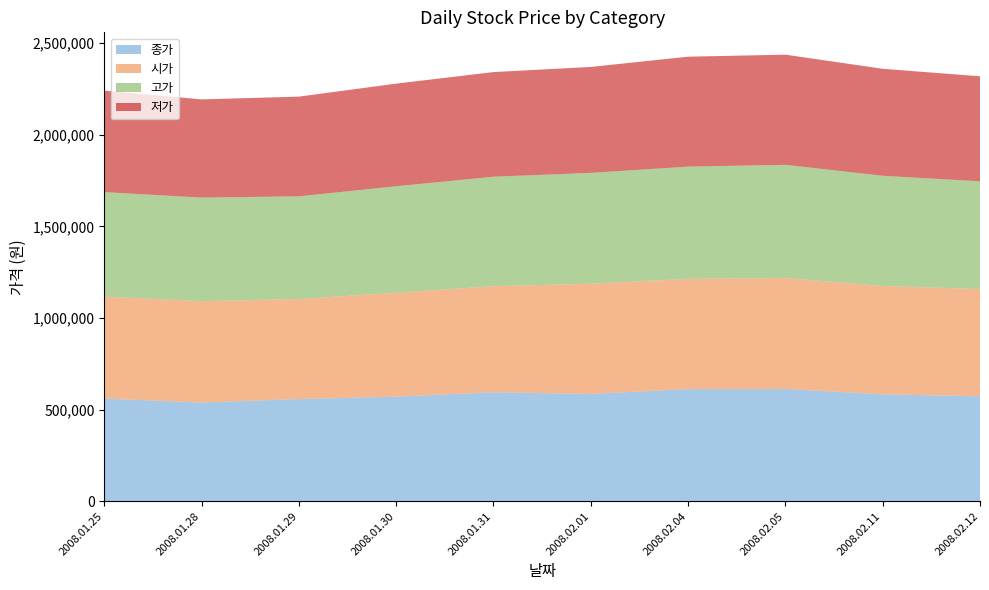

Reading right to left, extract all data points from this chart.

종가: 2008.02.12=573000	2008.02.11=584000	2008.02.05=613000	2008.02.04=612000	2008.02.01=586000	2008.01.31=595000	2008.01.30=571000	2008.01.29=558000	2008.01.28=539000	2008.01.25=561000
시가: 2008.02.12=585000	2008.02.11=591000	2008.02.05=605000	2008.02.04=602000	2008.02.01=601000	2008.01.31=579000	2008.01.30=567000	2008.01.29=546000	2008.01.28=553000	2008.01.25=556000
고가: 2008.02.12=588000	2008.02.11=601000	2008.02.05=618000	2008.02.04=612000	2008.02.01=605000	2008.01.31=597000	2008.01.30=581000	2008.01.29=560000	2008.01.28=565000	2008.01.25=570000
저가: 2008.02.12=573000	2008.02.11=584000	2008.02.05=601000	2008.02.04=600000	2008.02.01=578000	2008.01.31=571000	2008.01.30=560000	2008.01.29=544000	2008.01.28=536000	2008.01.25=554000